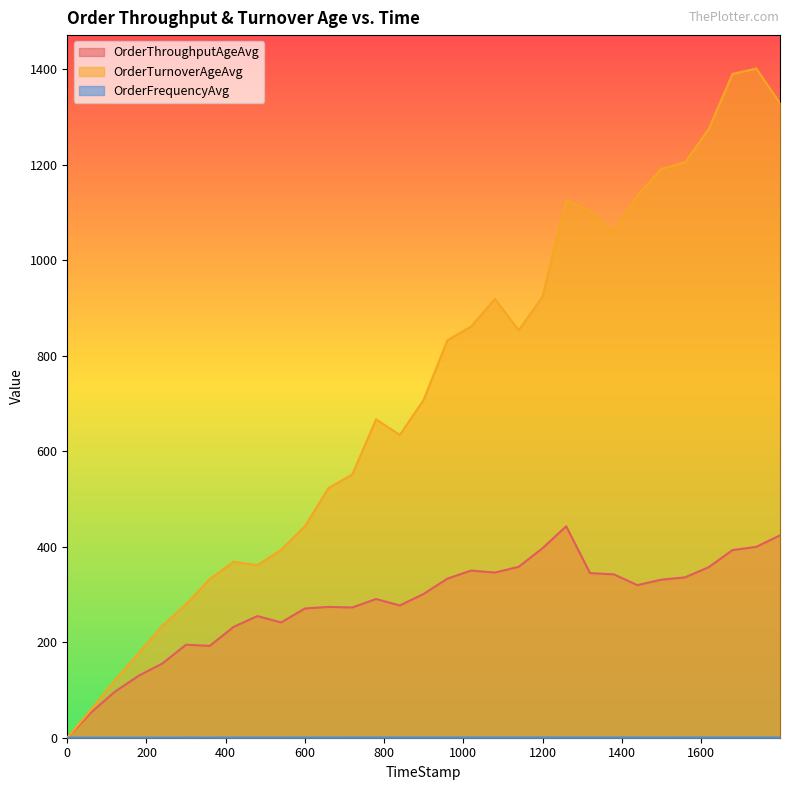

What position from the right is 719.64?

19